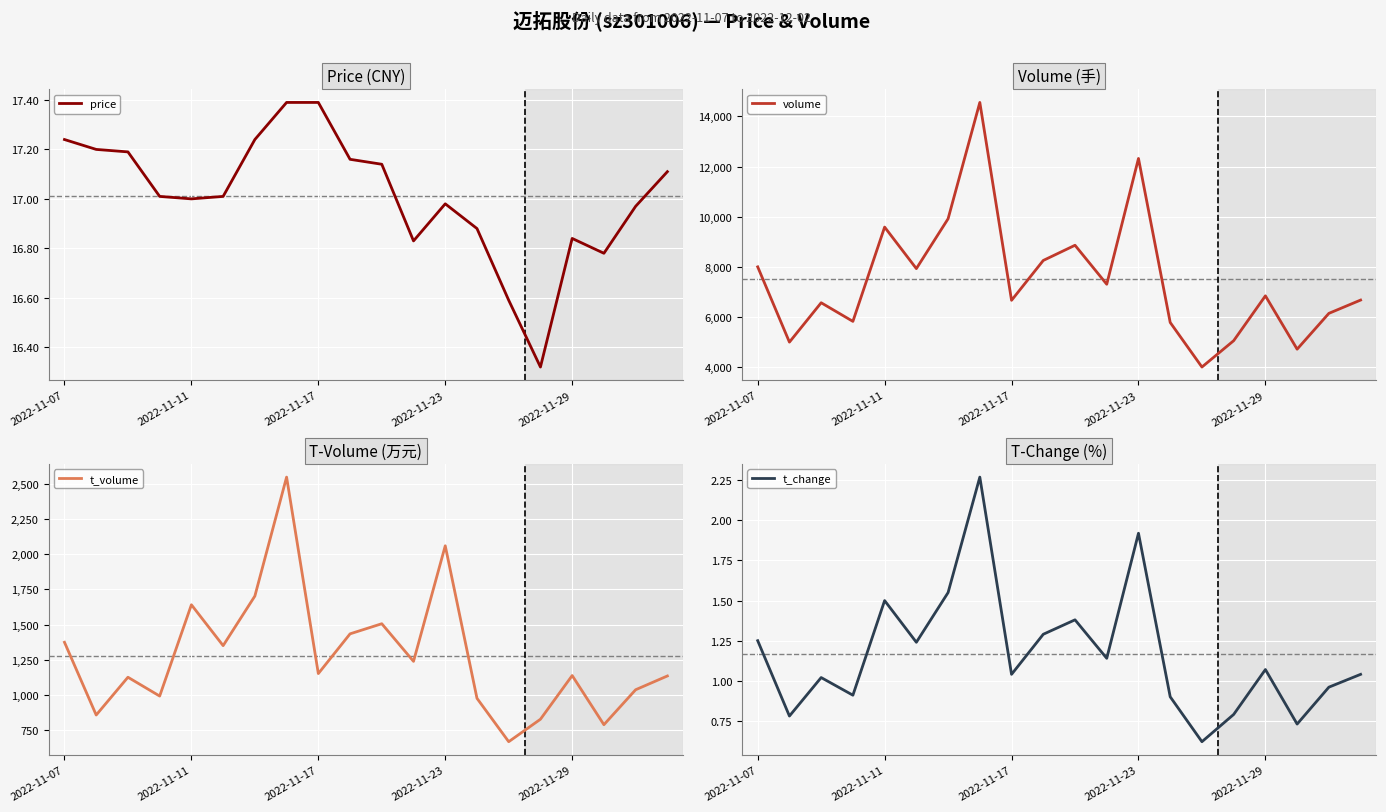

Where does the t_change series first go above 1?

2022-11-07